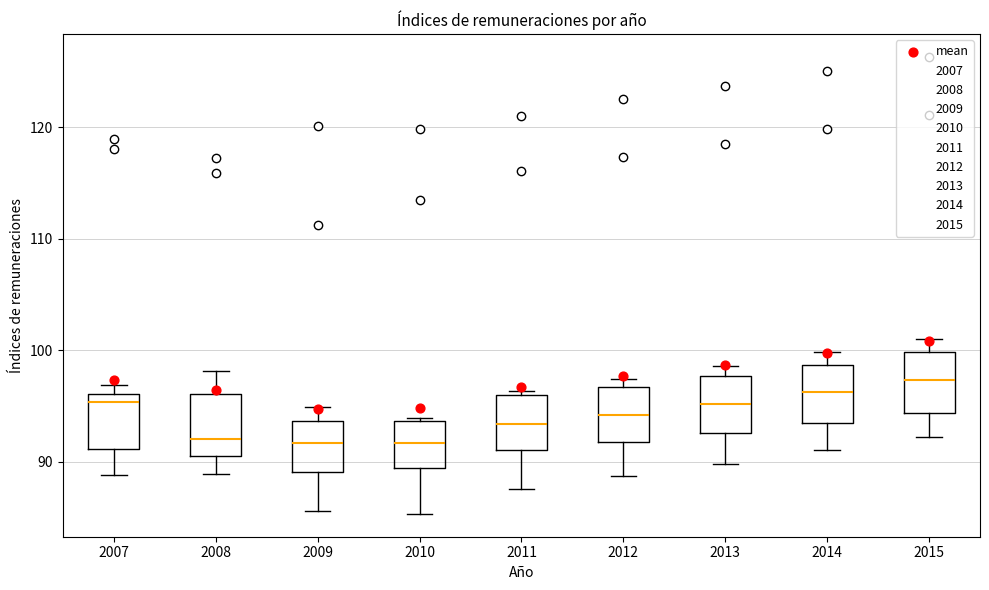

Reading left to right, read every box against the y-axis: the position of its median line, the range the box covers, and the ends of its whiskers. The values are not printed on the chart, so give them approximately, as read against the axis.

2007: median 95, box 91 to 96, whiskers 89 to 97
2008: median 92, box 91 to 96, whiskers 89 to 98
2009: median 92, box 89 to 94, whiskers 86 to 95
2010: median 92, box 89 to 94, whiskers 85 to 94 (just above the box's upper edge)
2011: median 93, box 91 to 96, whiskers 88 to 96 (just above the box's upper edge)
2012: median 94, box 92 to 97, whiskers 89 to 97 (just above the box's upper edge)
2013: median 95, box 93 to 98, whiskers 90 to 99
2014: median 96, box 93 to 99, whiskers 91 to 100
2015: median 97, box 94 to 100, whiskers 92 to 101